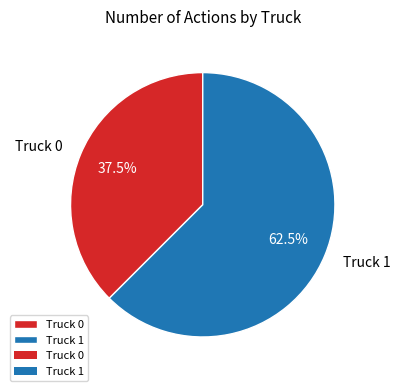

To the nearest percent, what is the difference between the largest and smallest slice percentages?

25%